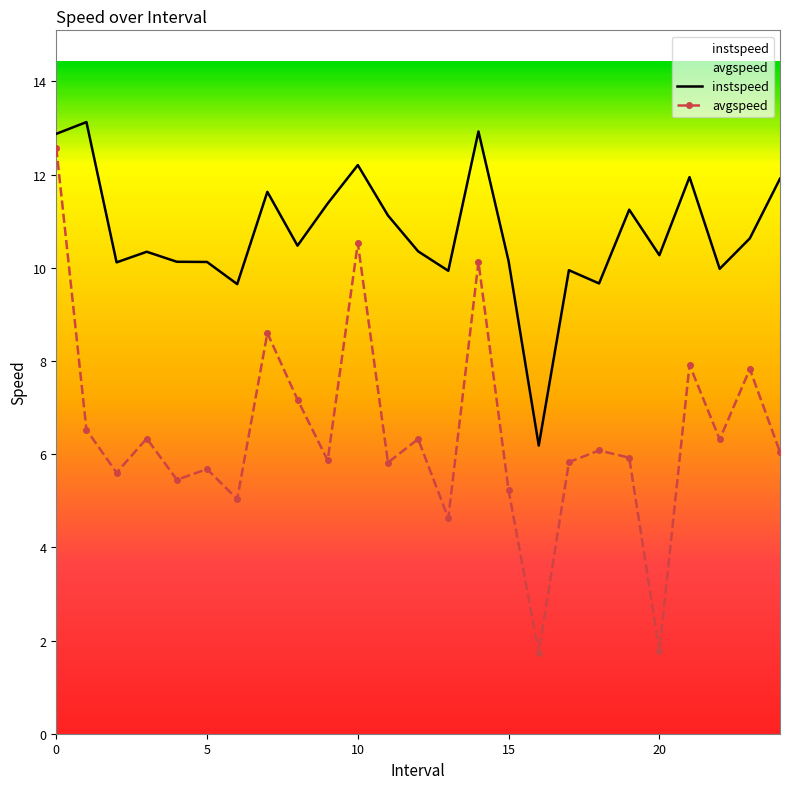

What is the label of the 6th point from the right?

19.0